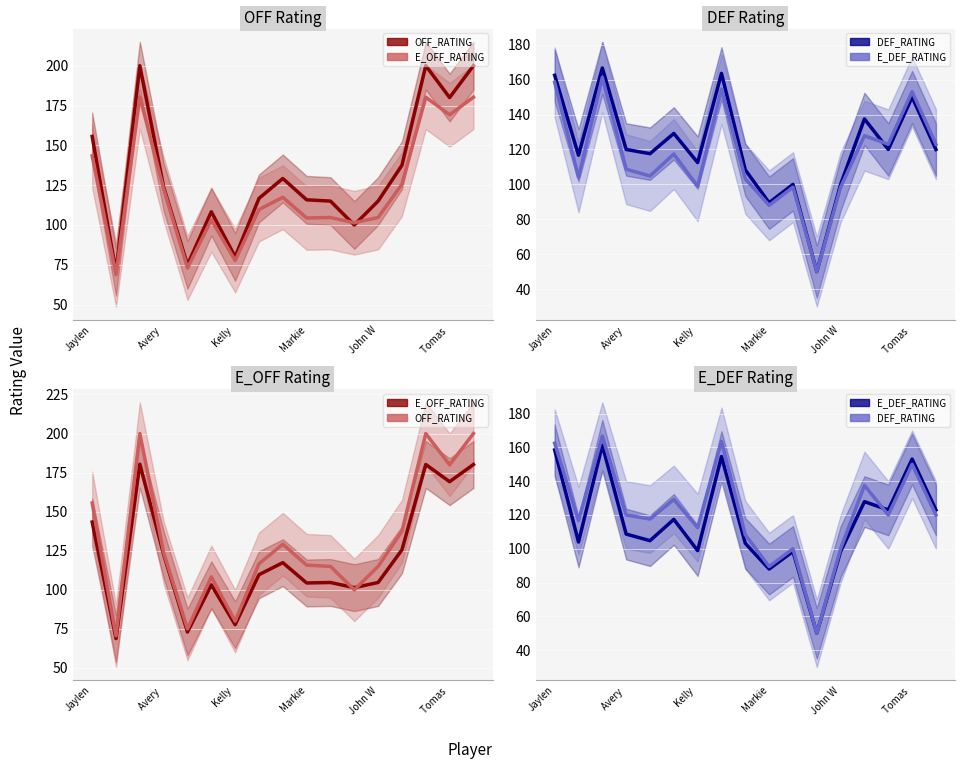

Rank the series by their maximum value, from highest to lowest.

OFF_RATING, E_OFF_RATING, DEF_RATING, E_DEF_RATING